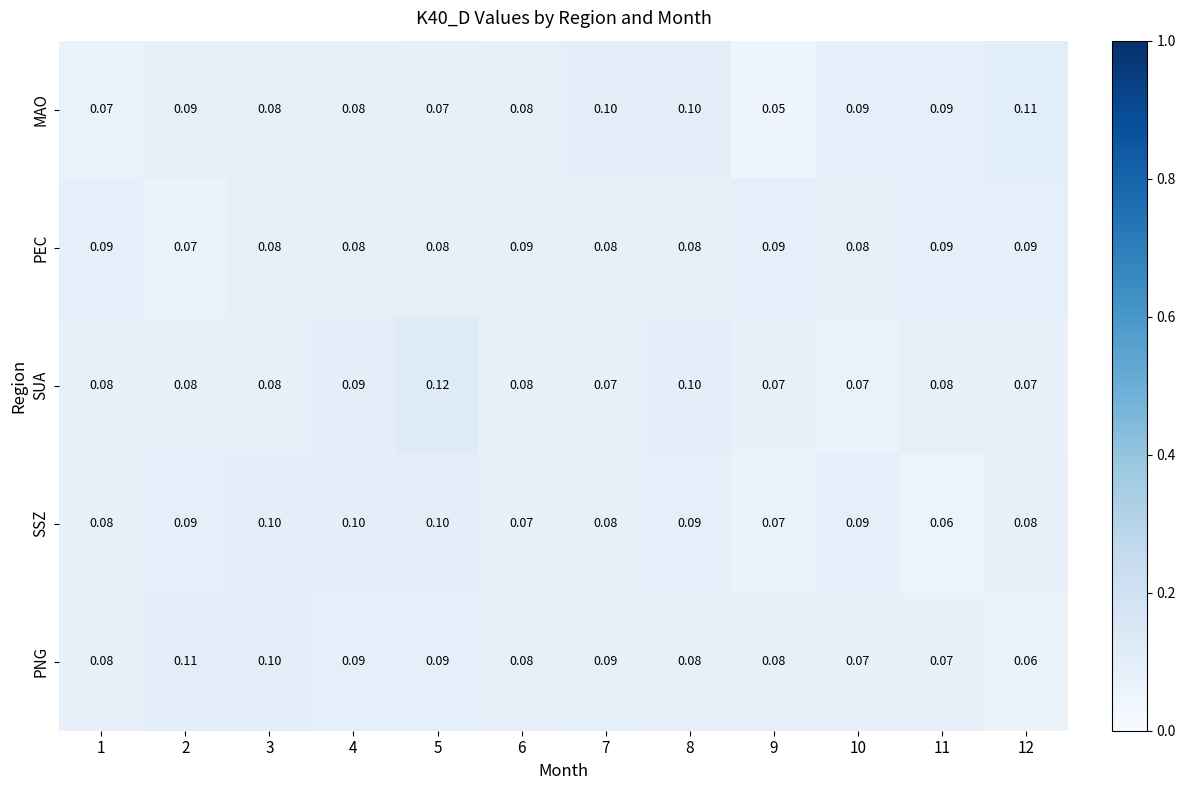

Between 1 and 5, which series saw the biggest shift?

SUA